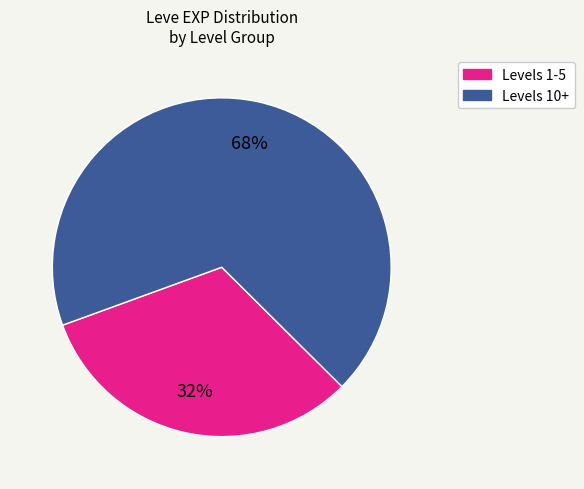

Is there a majority slice in this chart?

Yes